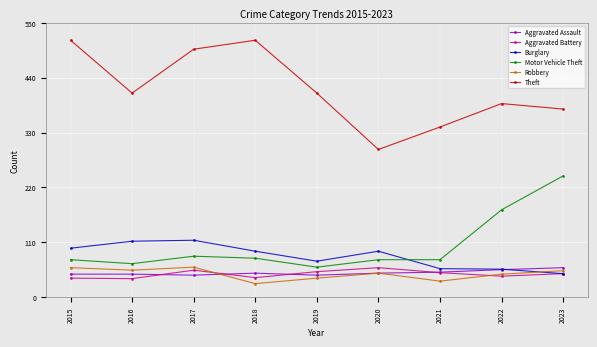

What is the value of the Motor Vehicle Theft point at the 8th from the left?

175